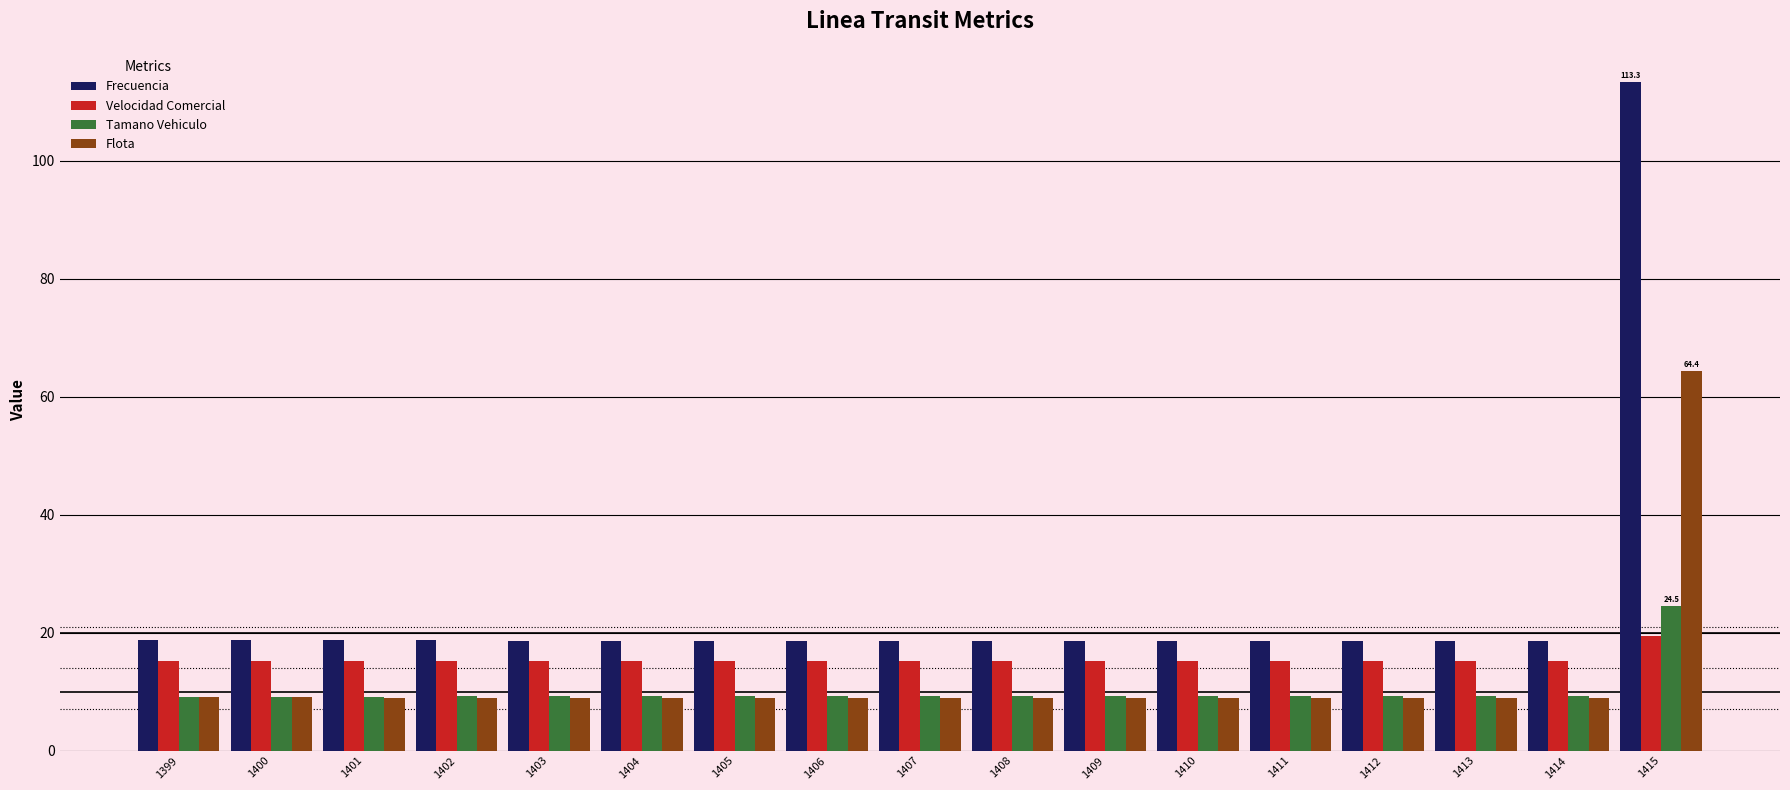

What is the minimum value for Tamano Vehiculo?

9.1